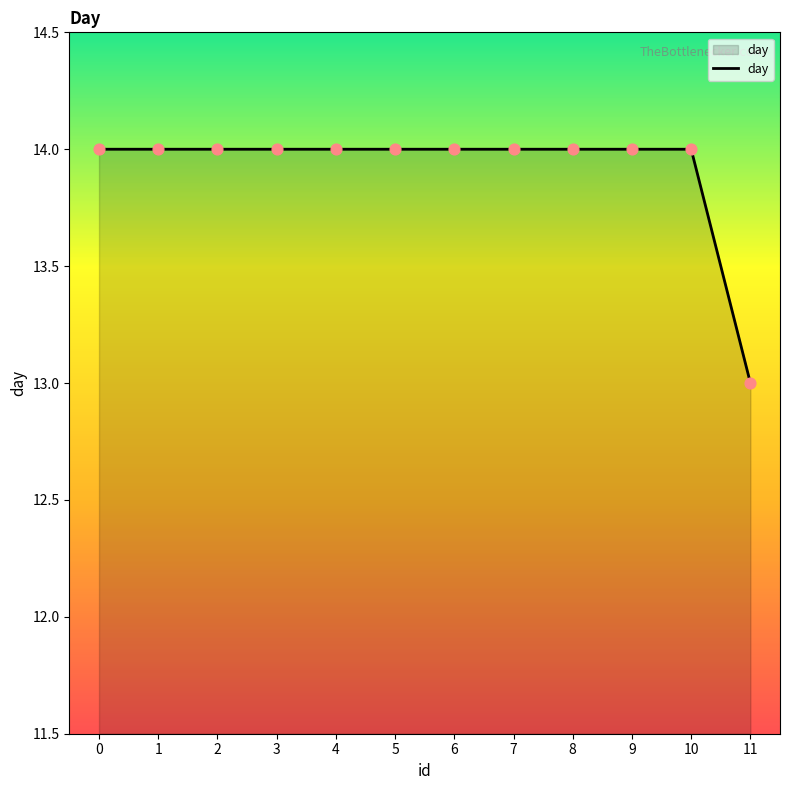

What is the ratio of the value at 10 to the value at 11?

1.1